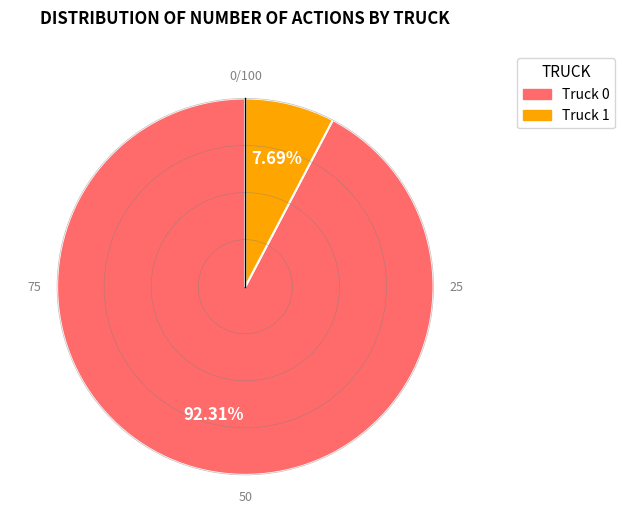

Does any single category account for the majority?

Yes